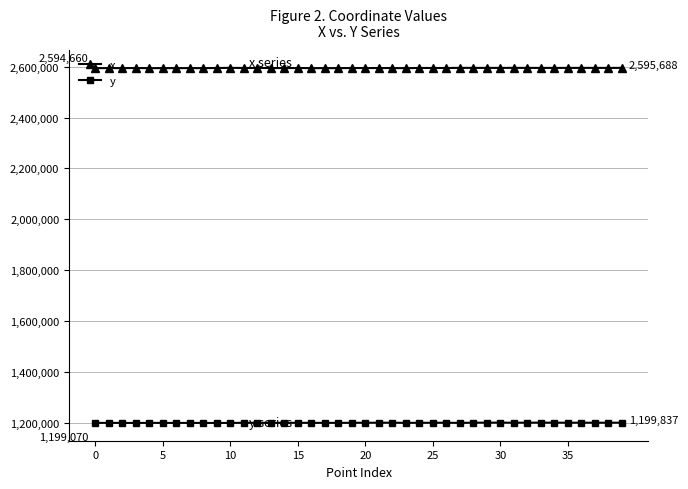

What is the value of the x point at the 21st from the left?

2595013.4